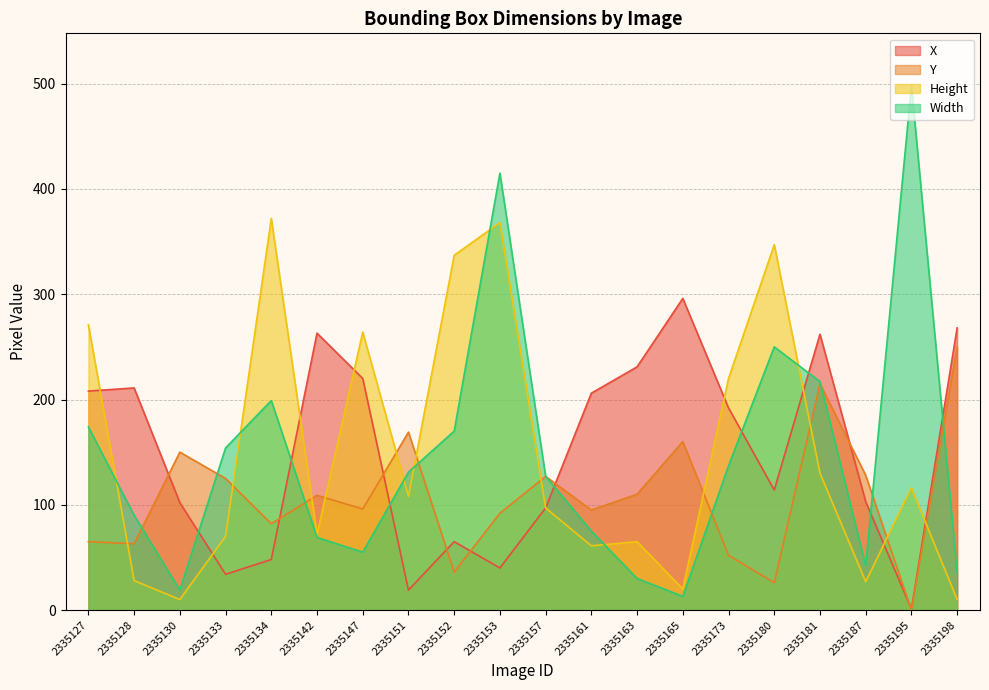

Reading right to left, what are all the values shown in this chart?

X: 2335198=268	2335195=1	2335187=103	2335181=262	2335180=114	2335173=192	2335165=296	2335163=231	2335161=206	2335157=97	2335153=40	2335152=65	2335151=19	2335147=220	2335142=263	2335134=48	2335133=34	2335130=102	2335128=211	2335127=208
Y: 2335198=250	2335195=0	2335187=128	2335181=215	2335180=26	2335173=52	2335165=160	2335163=110	2335161=95	2335157=127	2335153=92	2335152=36	2335151=169	2335147=96	2335142=109	2335134=82	2335133=125	2335130=150	2335128=63	2335127=65
Height: 2335198=10	2335195=116	2335187=27	2335181=130	2335180=347	2335173=220	2335165=20	2335163=65	2335161=61	2335157=97	2335153=368	2335152=337	2335151=108	2335147=264	2335142=72	2335134=372	2335133=70	2335130=10	2335128=28	2335127=271
Width: 2335198=36	2335195=498	2335187=42	2335181=217	2335180=250	2335173=137	2335165=13	2335163=30	2335161=75	2335157=127	2335153=415	2335152=170	2335151=131	2335147=55	2335142=69	2335134=199	2335133=154	2335130=19	2335128=90	2335127=174